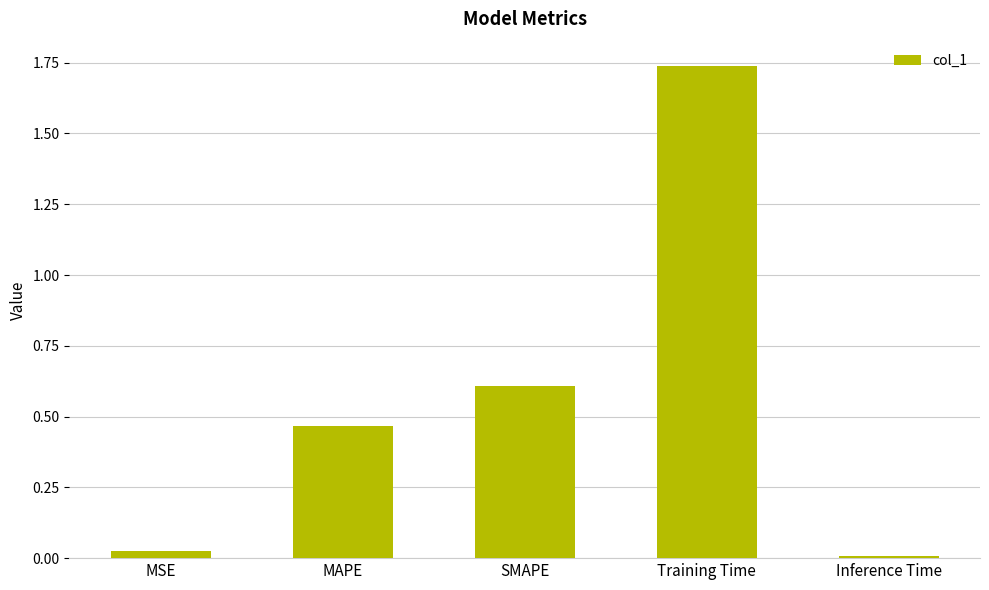

Which category has the highest value across all series?

Training Time